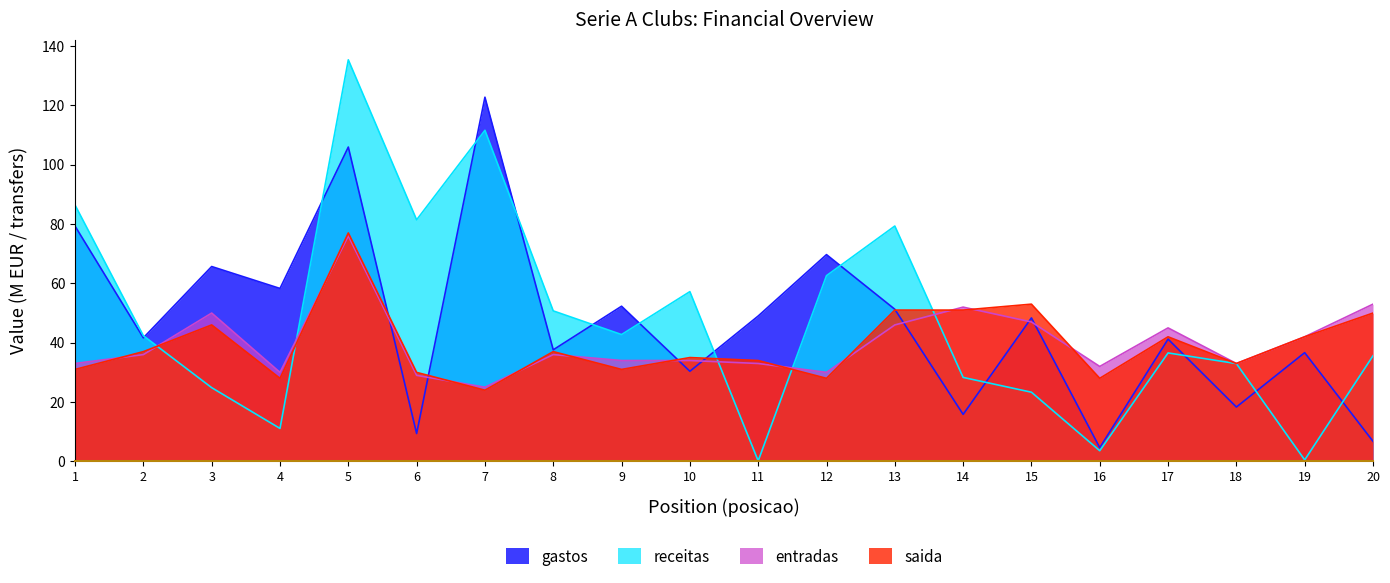

True or false: saida has a value of 37.0 at 8.

True